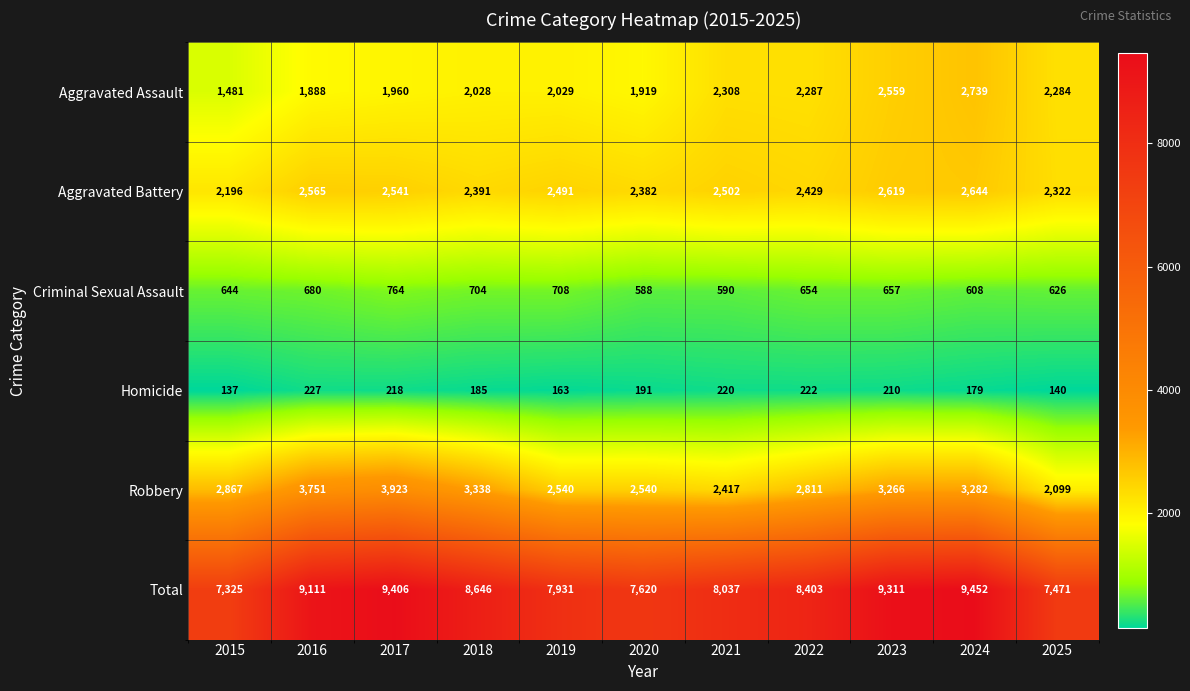

Is it true that Criminal Sexual Assault equals 173 at 2023?

False